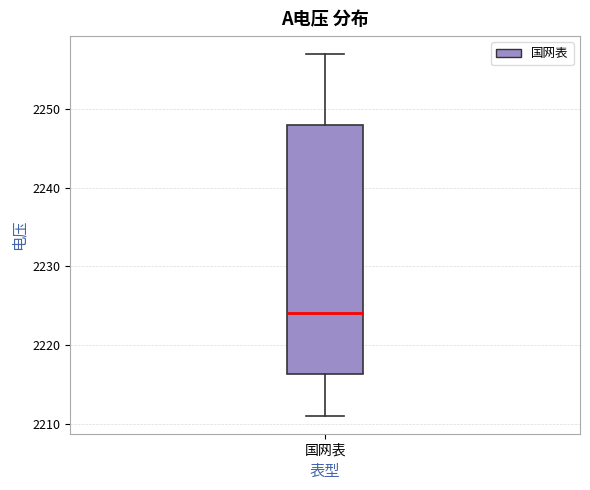

Where does the median line of the box for 国网表 sit on the y-axis? The values are not printed on the chart, so give them approximately, as read against the axis.

2224